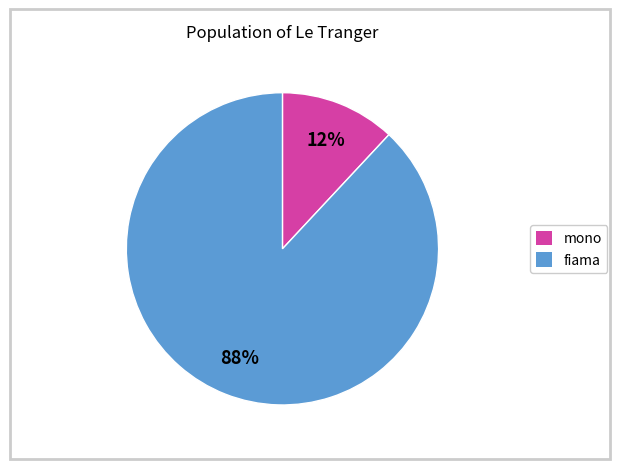

The mono slice represents 5% of the pie. True or false?

False